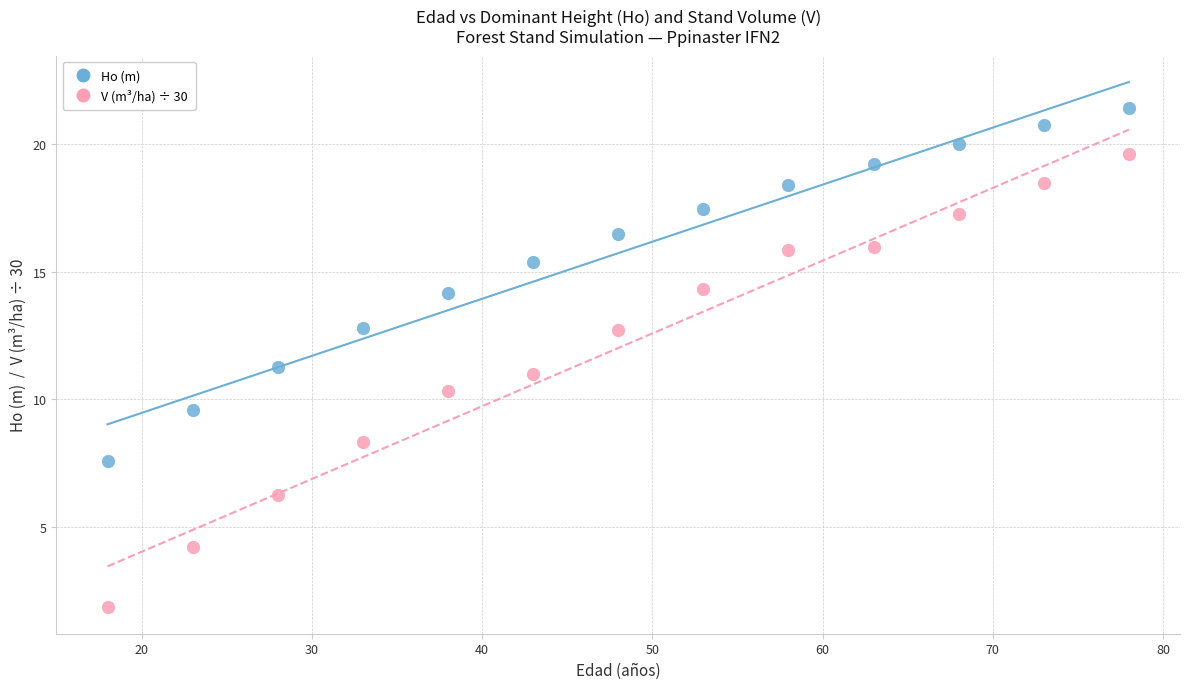

Across all data points, what is the range of X values (max minus min)?

60.0